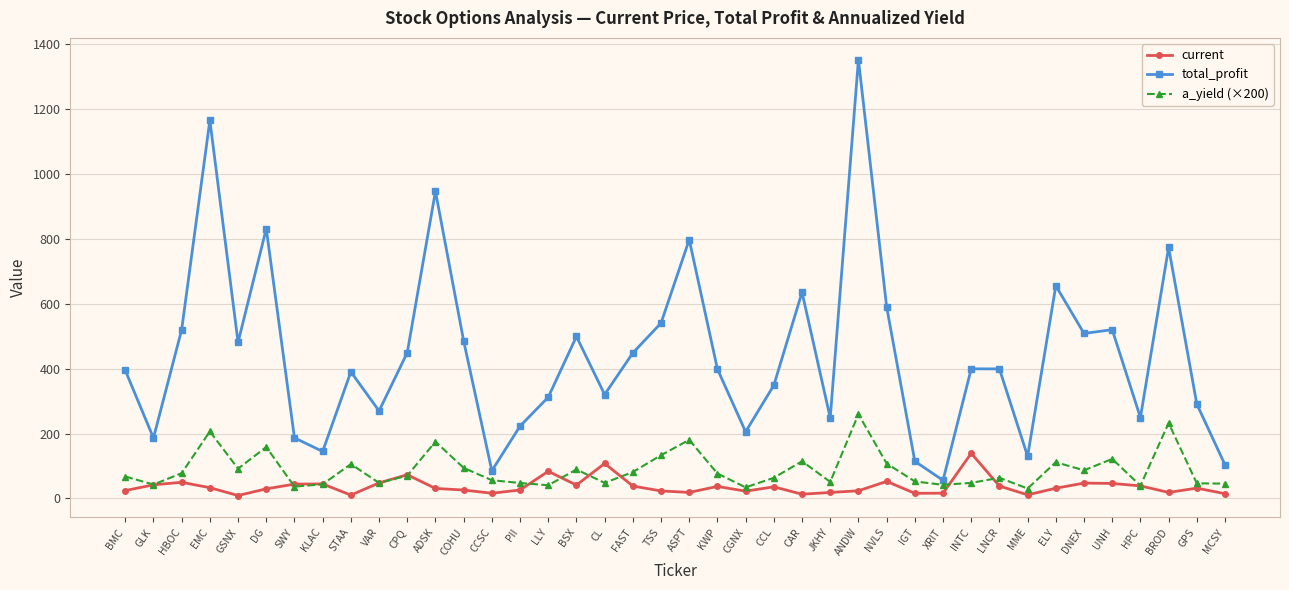

Which series has the widest spread of values?

total_profit